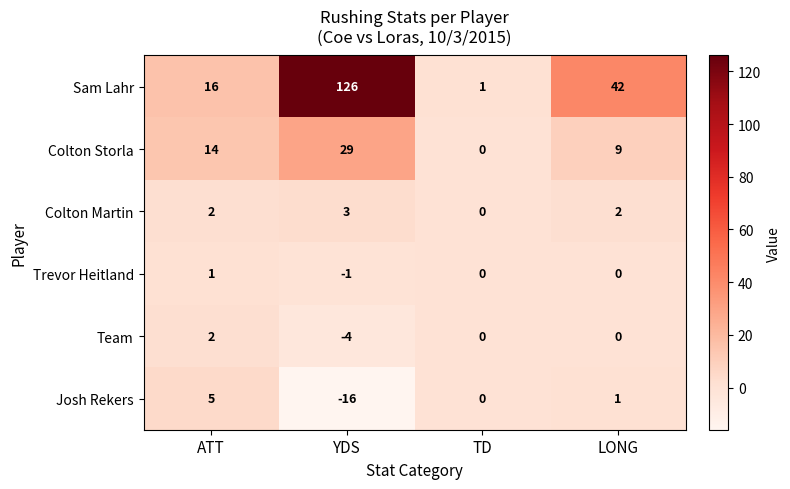

Which label corresponds to the smallest value in the chart?

YDS